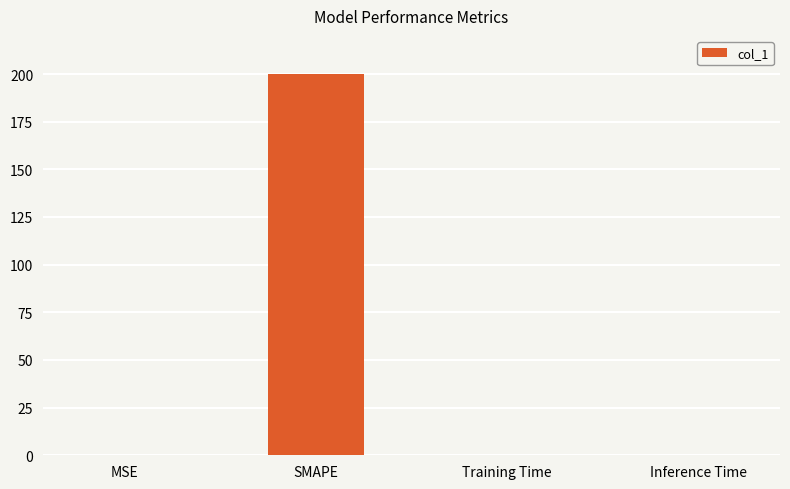

True or false: the data shows 0.0 at MSE.

True